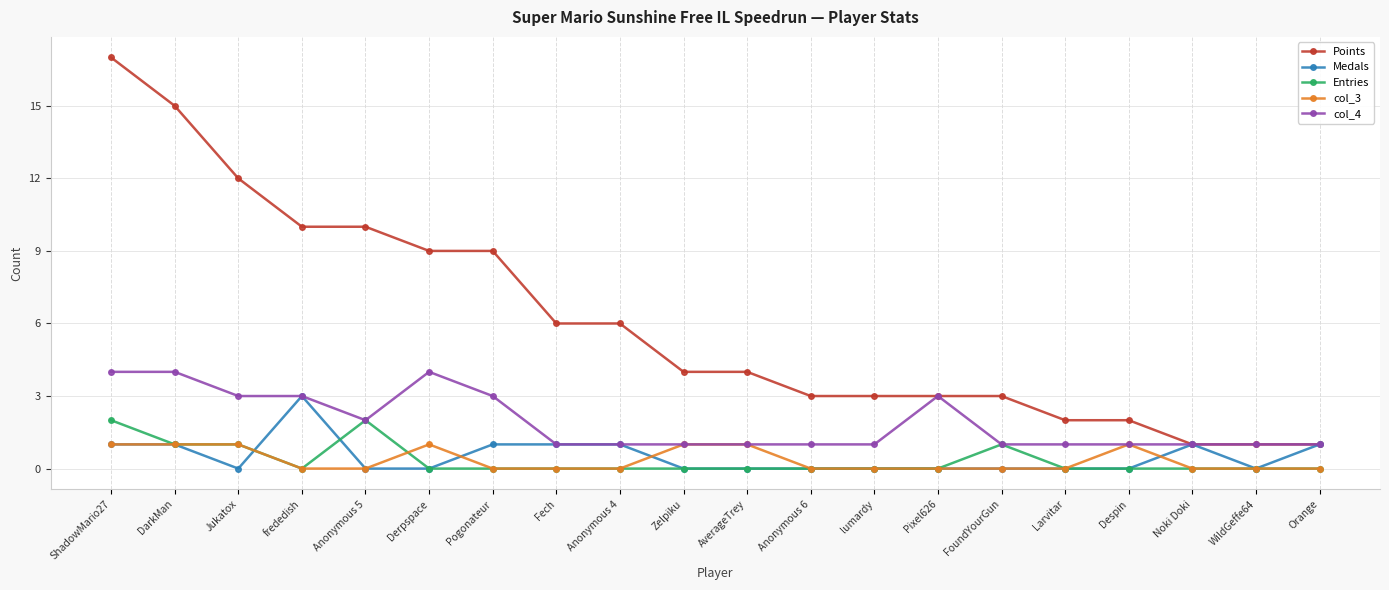

Is it true that Points equals 3 at Anonymous 6?

True